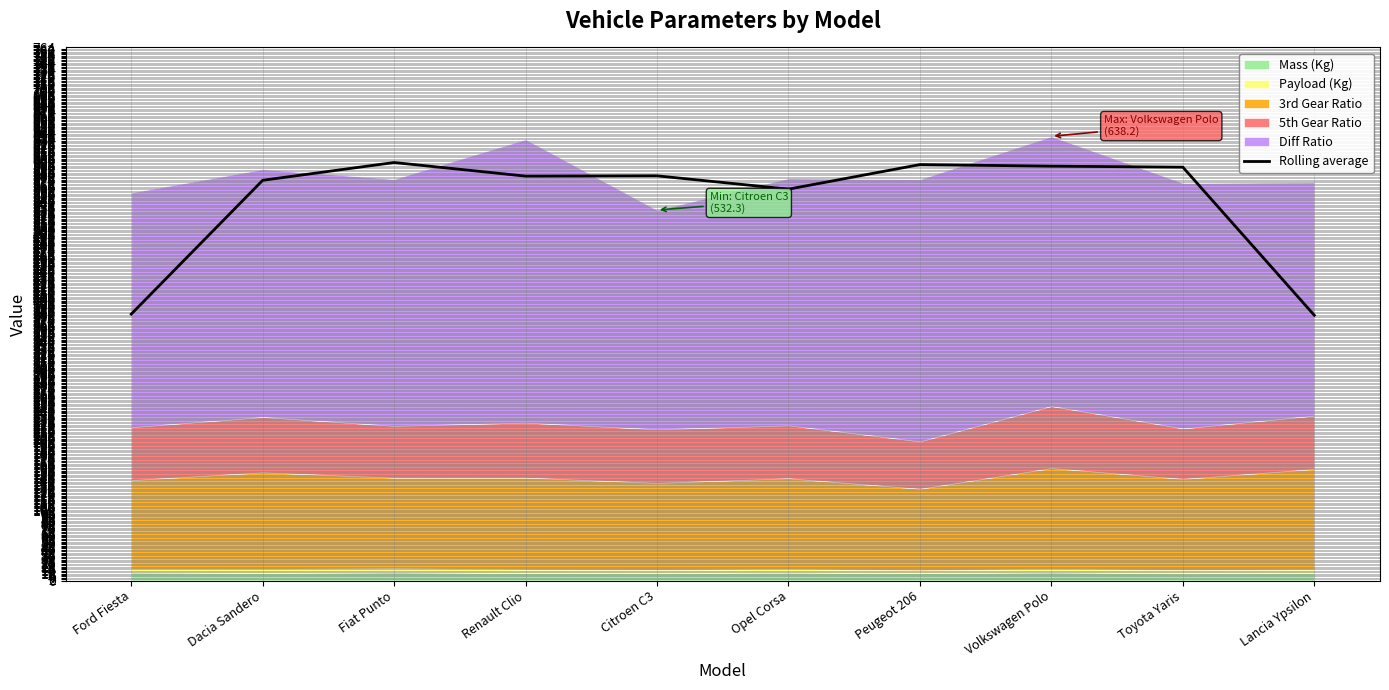

What is the sum of the values at Fiat Punto and Opel Corsa?

1162.8